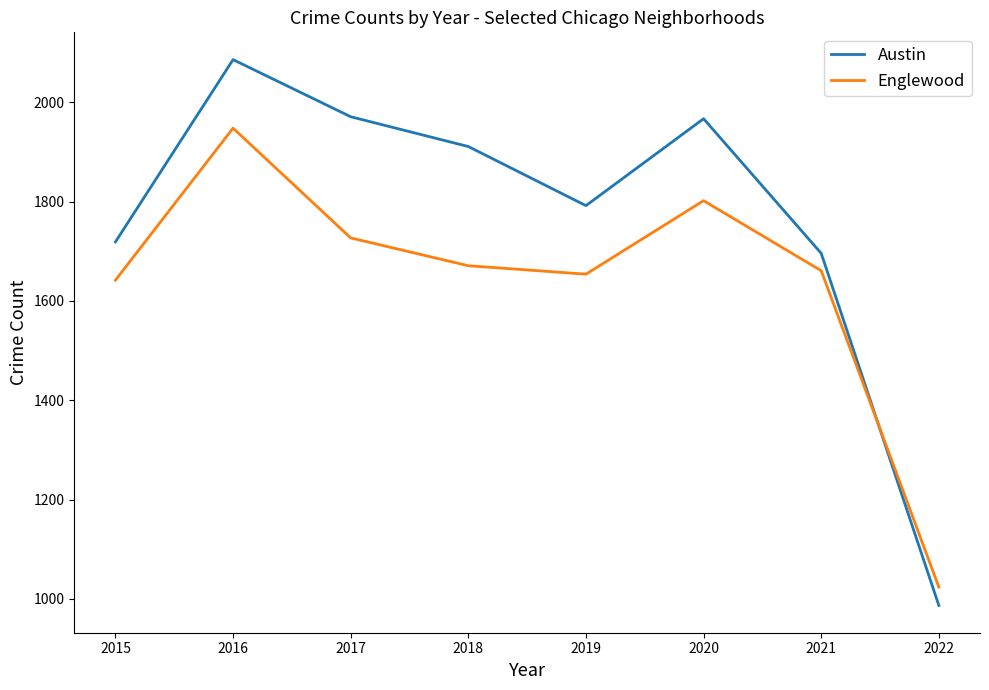

At which category is the sum across all series the highest?

2016